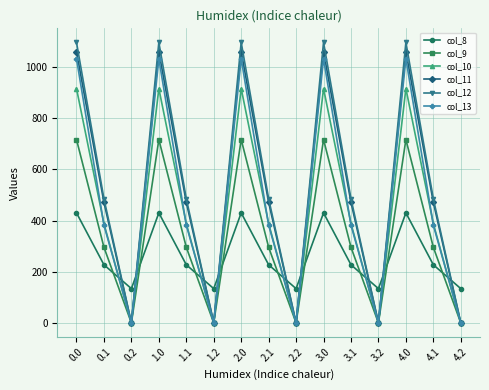

Is the value of col_13 at 0.0 greater than the value of col_11 at 3.0?

No